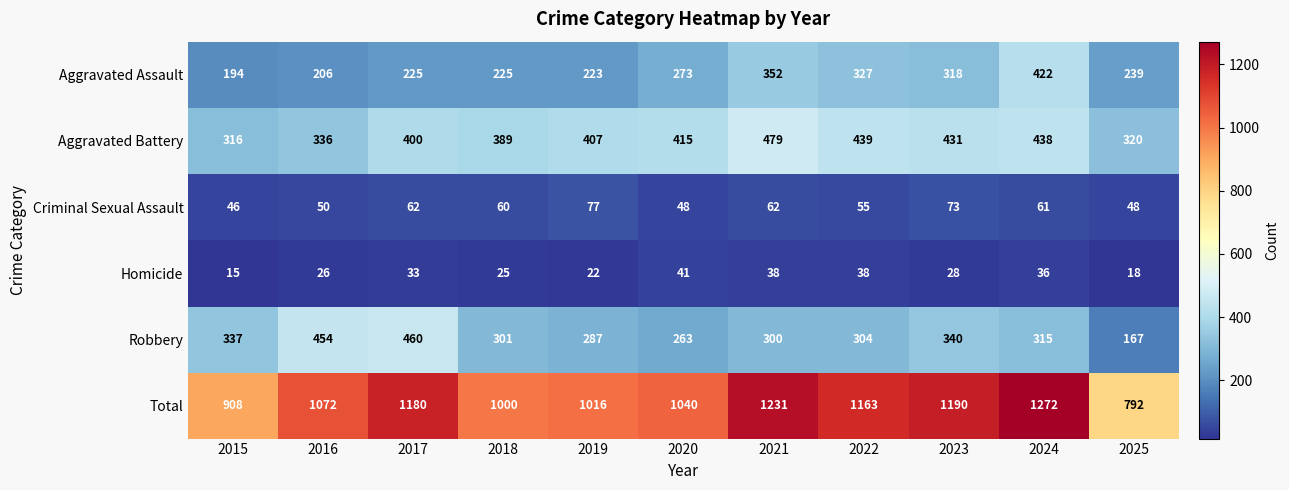

The Aggravated Assault series shows 206 at 2016. True or false?

True